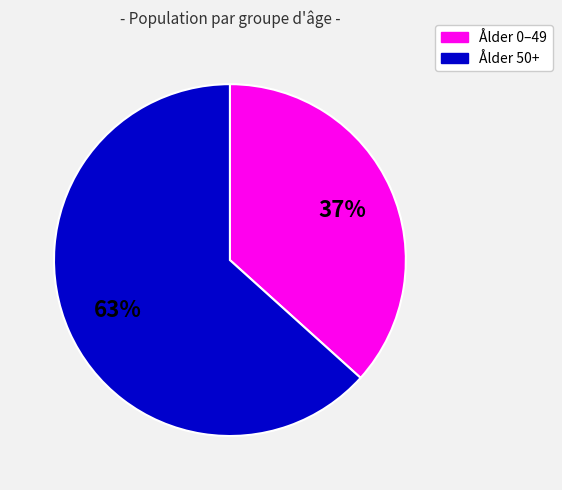

Does any single category account for the majority?

Yes